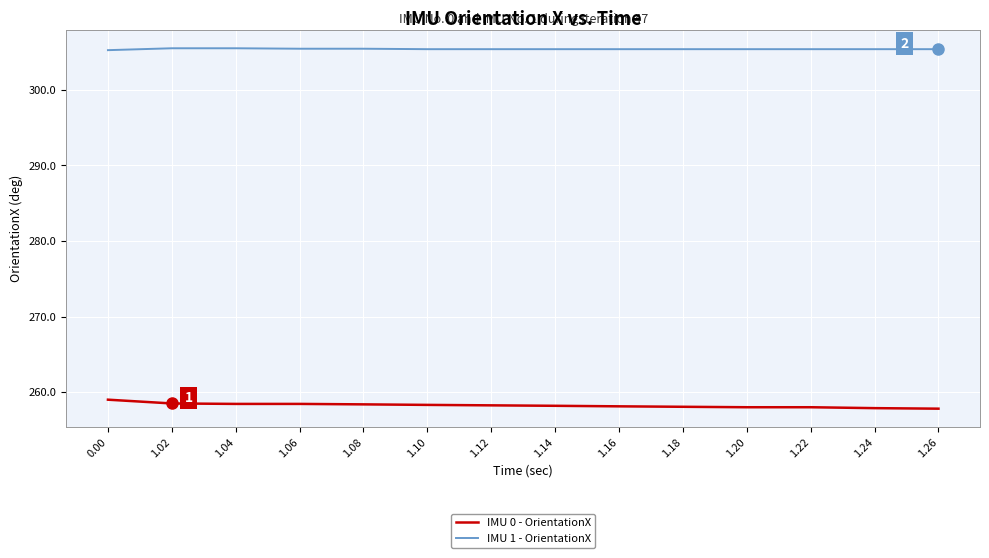

Rank the series by their average value, from highest to lowest.

IMU 1 - OrientationX, IMU 0 - OrientationX